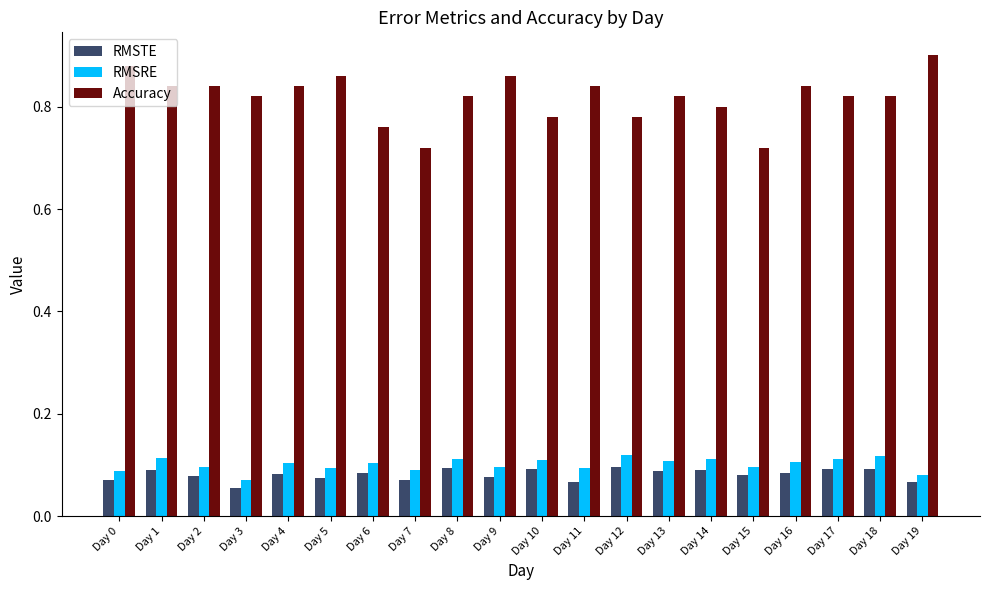

At Day 2, list the series in order from smallest to largest.

RMSTE, RMSRE, Accuracy